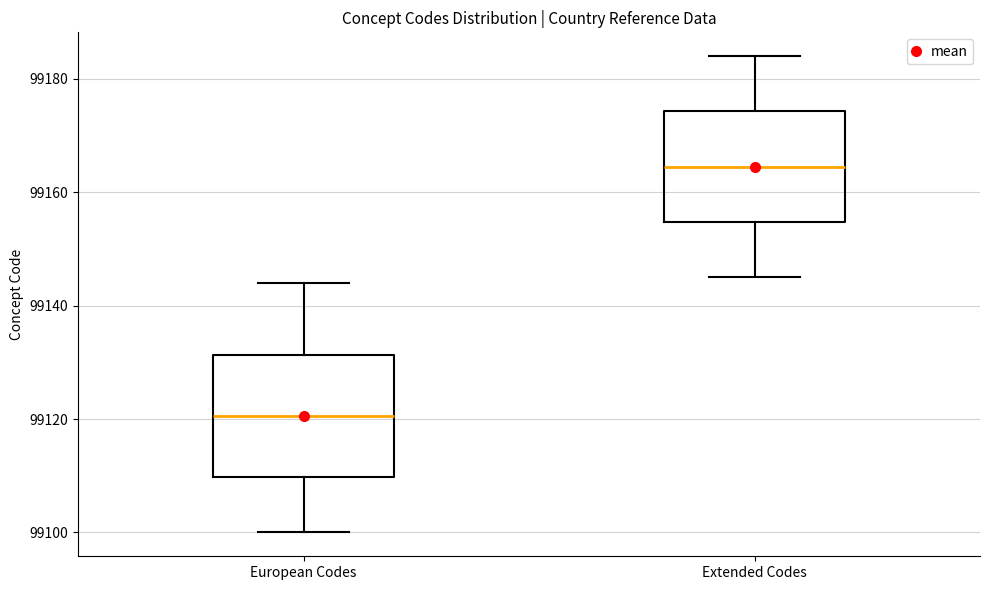

Where does the lower whisker of the box for Extended Codes end on the y-axis? The values are not printed on the chart, so give them approximately, as read against the axis.

99146